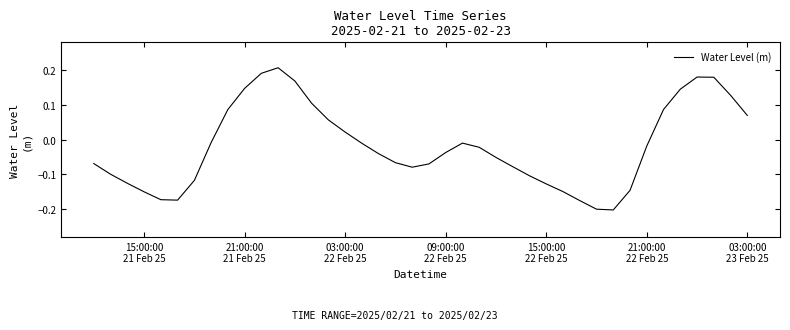

How many values are below zero?

26